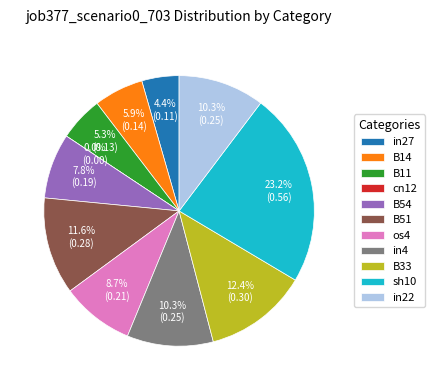

Is it true that in22 is 2% of the pie?

False